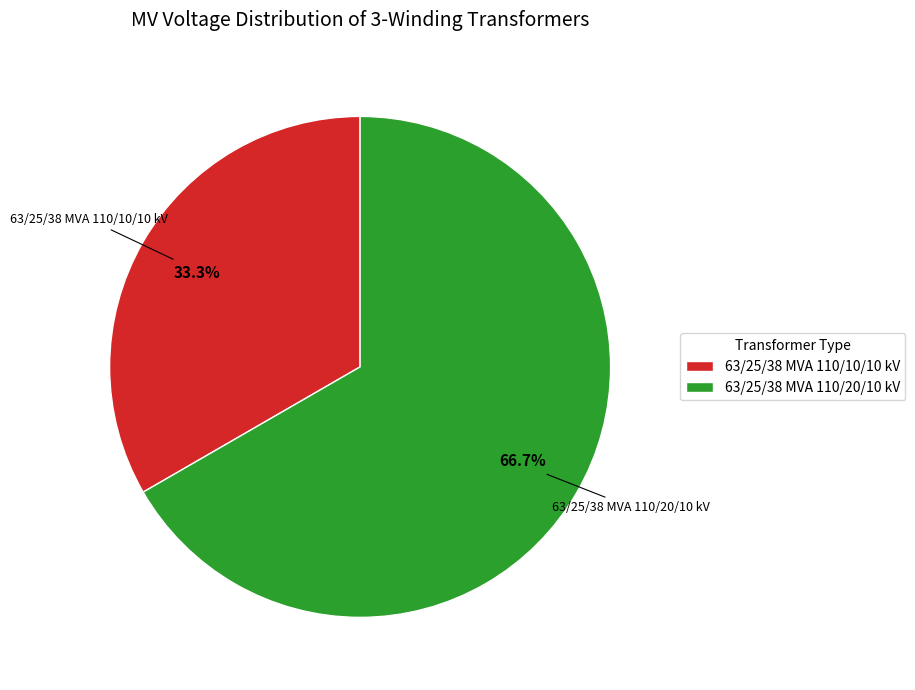

Which category has the smallest portion of the pie?

63/25/38 MVA 110/10/10 kV